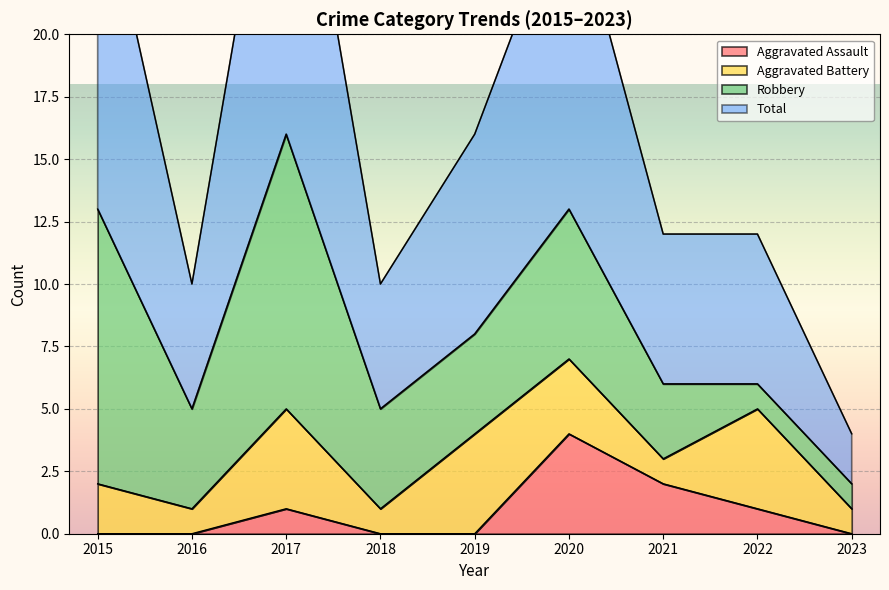

What is the maximum value for Aggravated Assault?

4